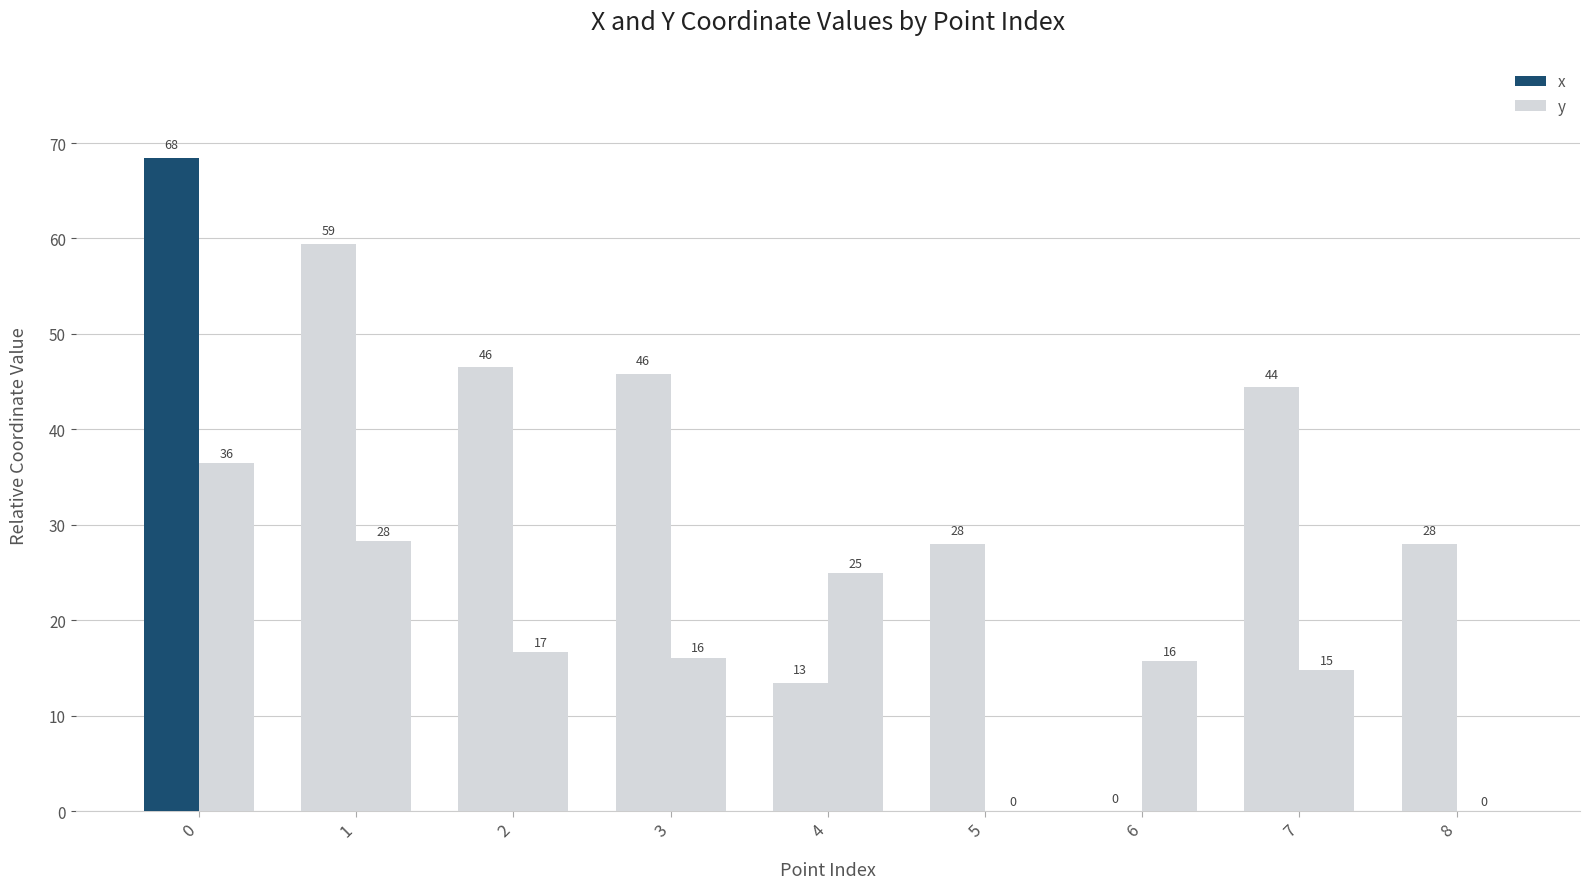

Which series changed the most between 7 and 8?

x